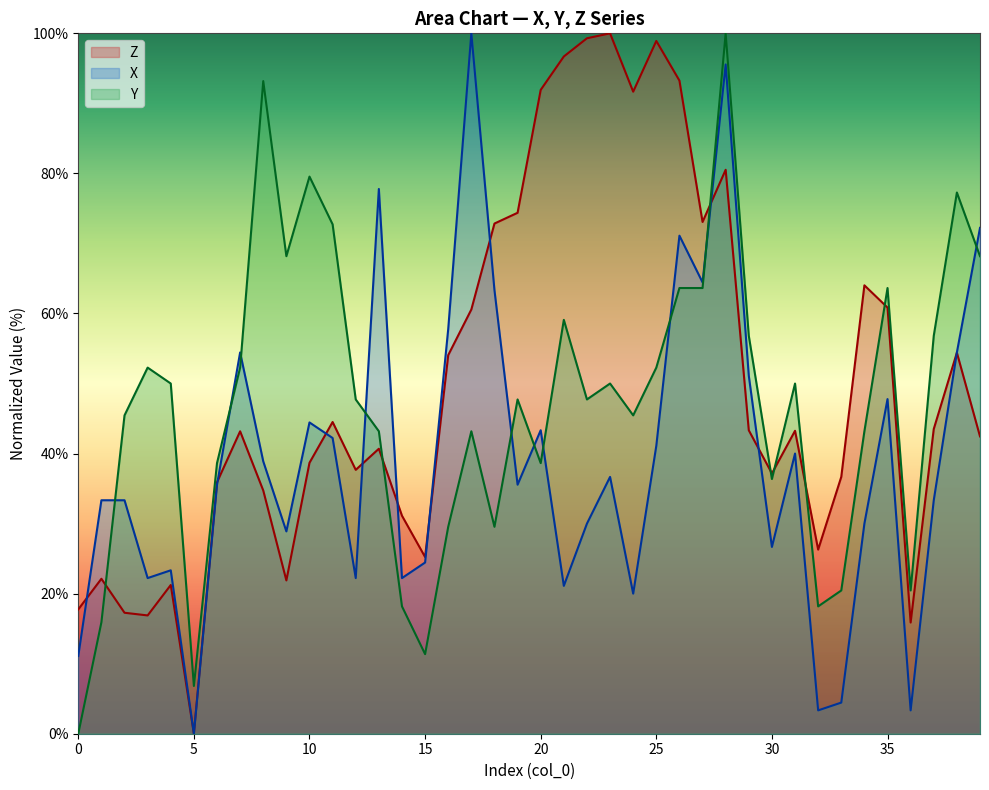

Where is X nearest to the value 50?

29